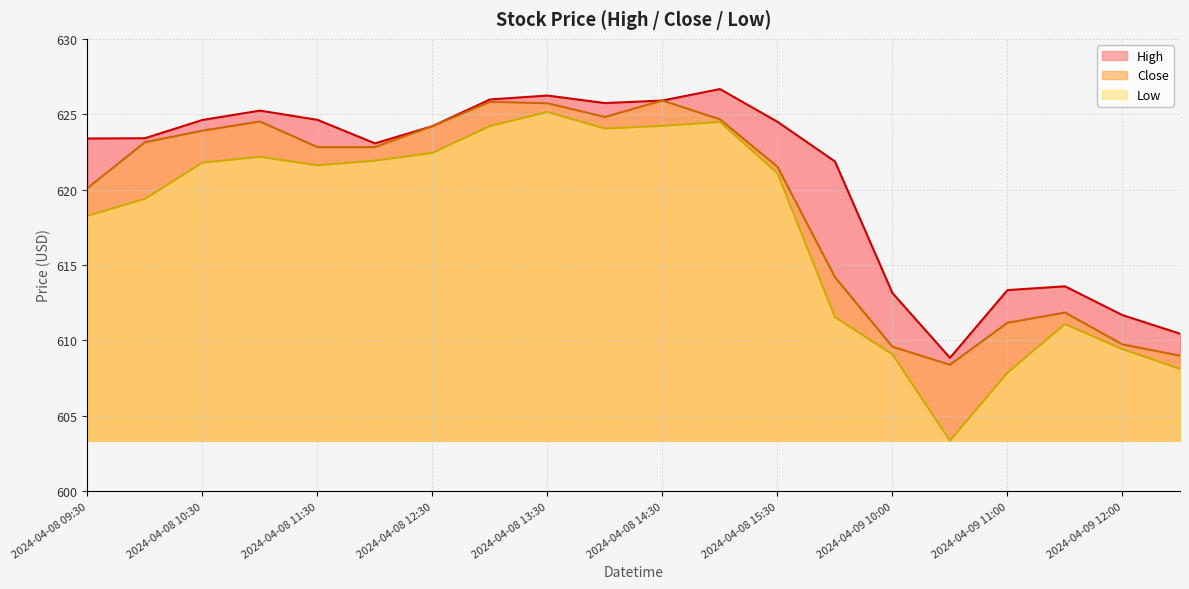

True or false: Close has more than 0 points higher than both neighbors.

True